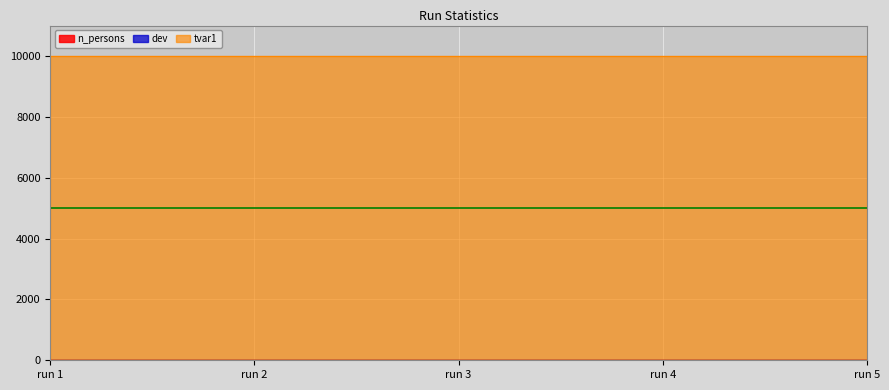

True or false: tvar1 and n_persons intersect in this chart.

False